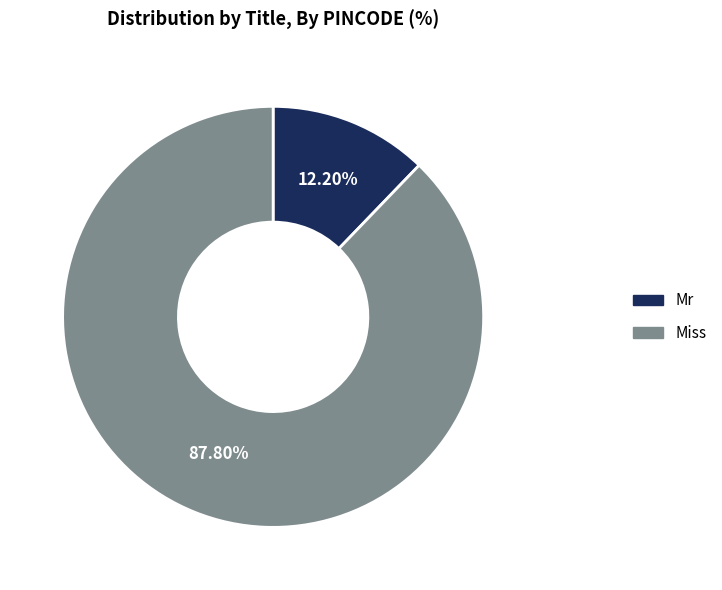

To the nearest percent, what is the difference between the Mr and Miss slice percentages?

76%